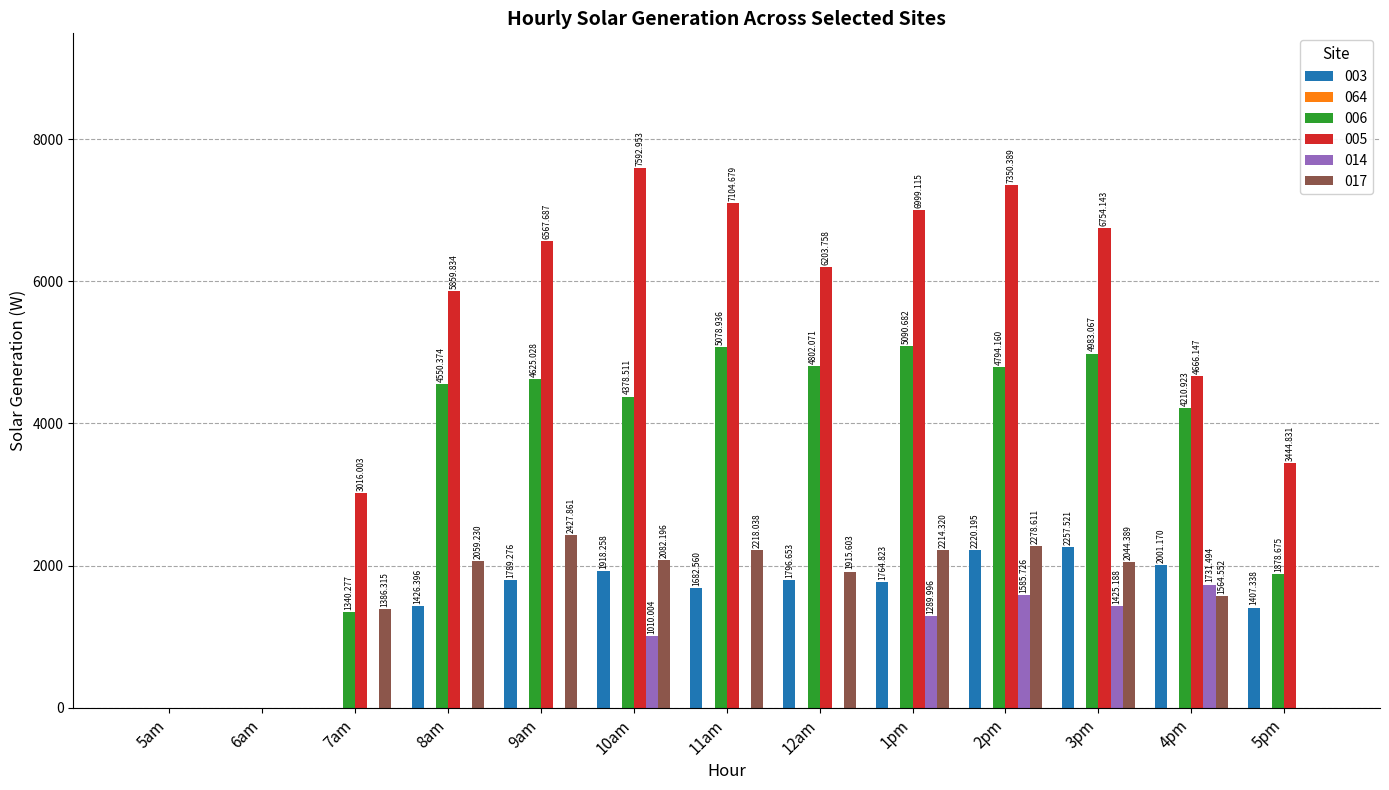

How many positive values does the 005 series have?

11